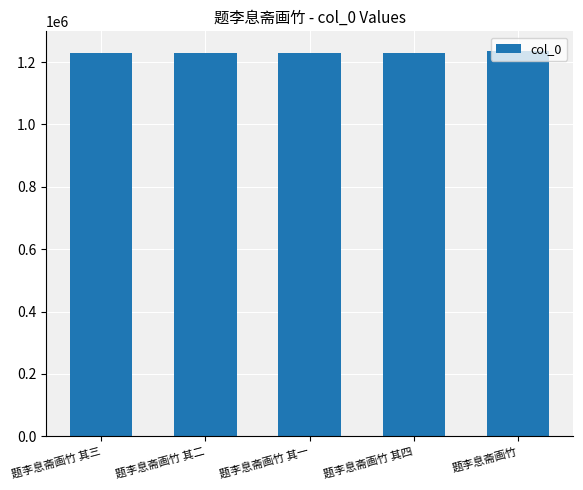

What is the smallest value displayed?

1230301